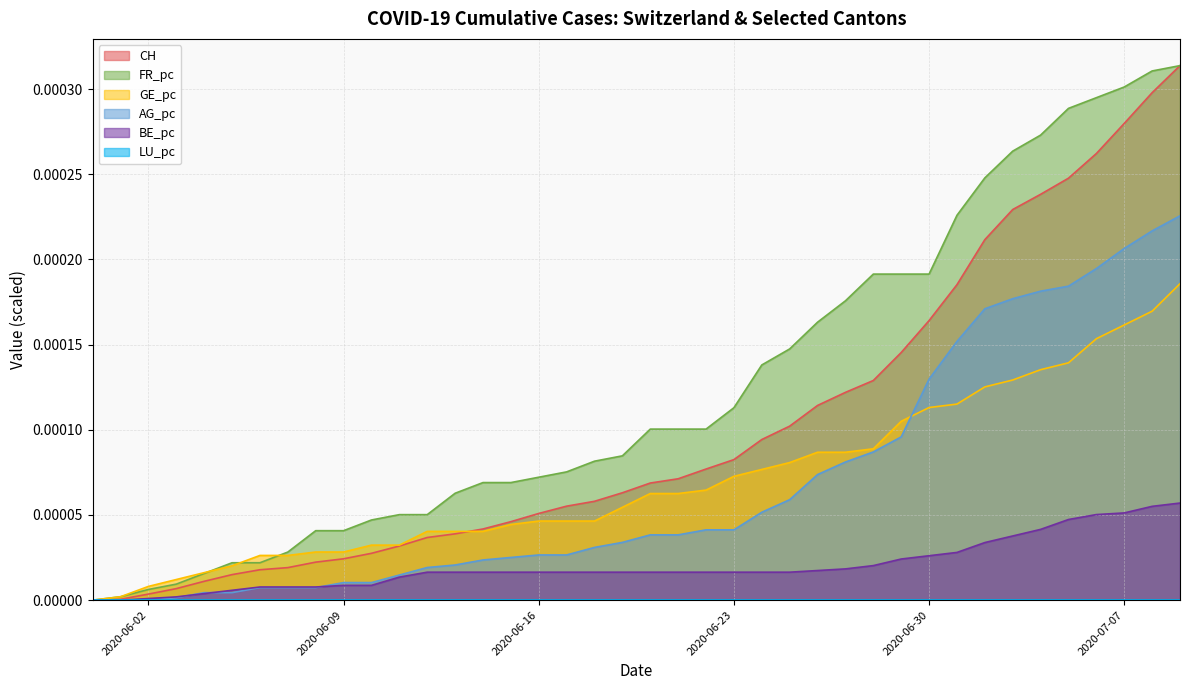

Which series has the largest total across all categories?

FR_pc